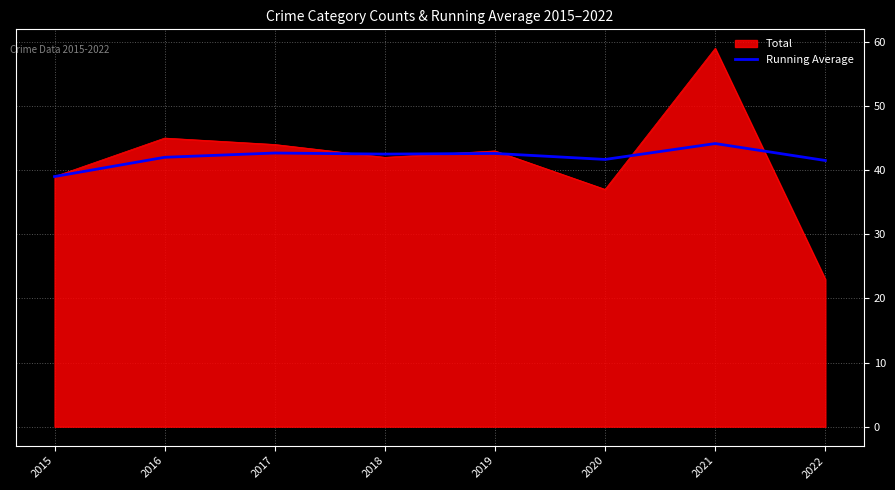

List the series in order of their peak value, lowest first.

Running Average, Total